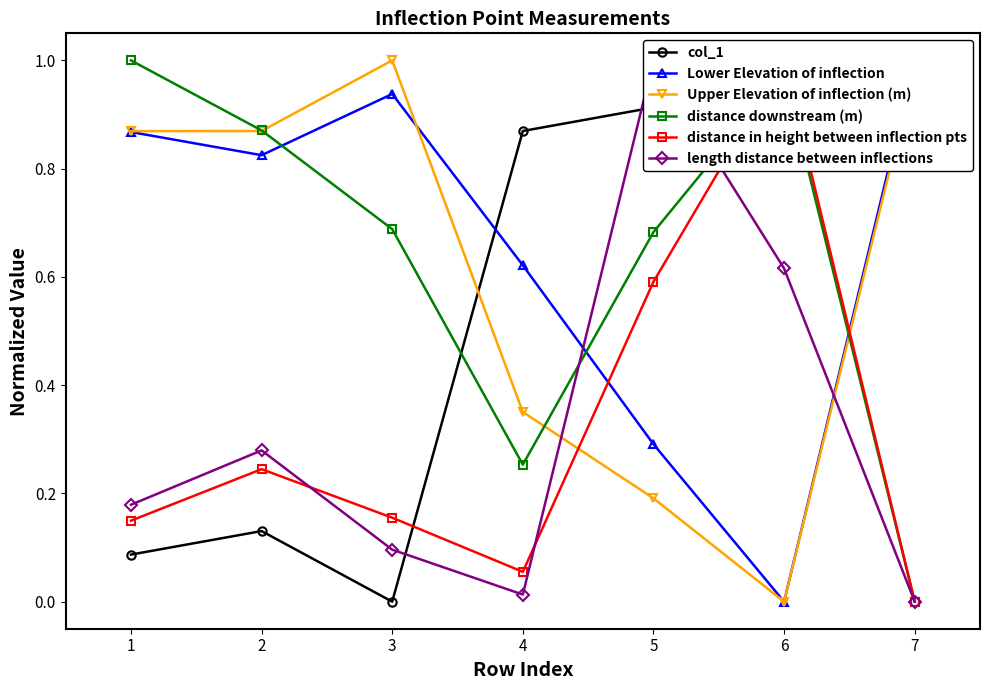

The col_1 series shows 0.1 at 1. True or false?

False